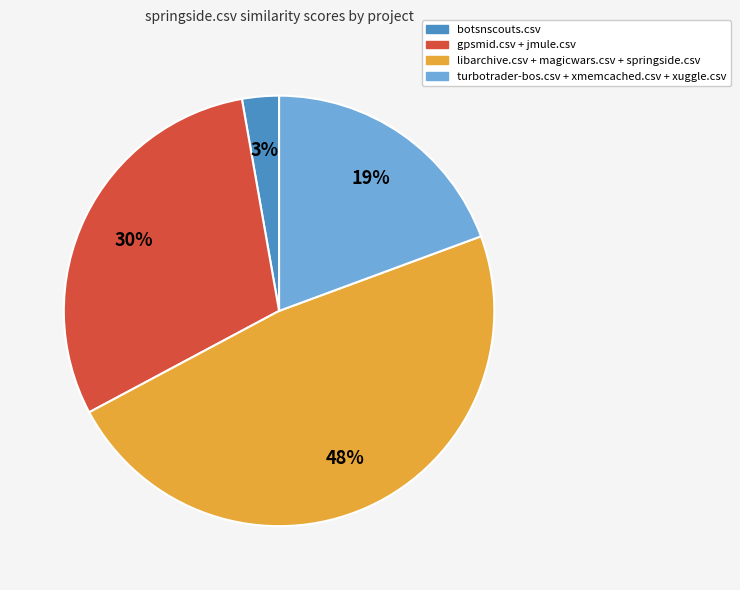

Do libarchive.csv + magicwars.csv + springside.csv and turbotrader-bos.csv + xmemcached.csv + xuggle.csv together represent more than half of the pie?

Yes